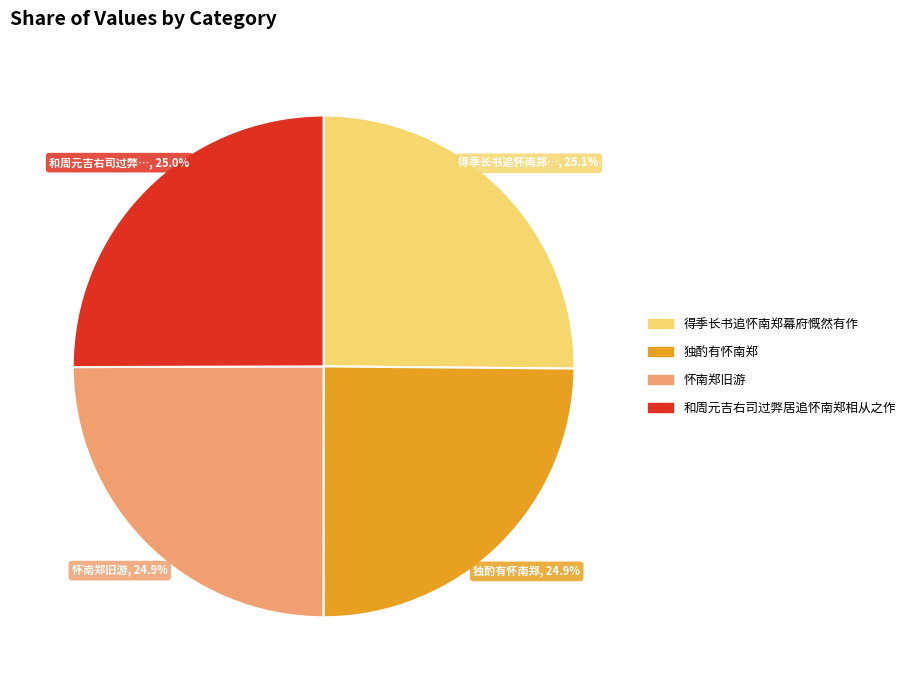

Is there any slice that represents more than half of the pie?

No